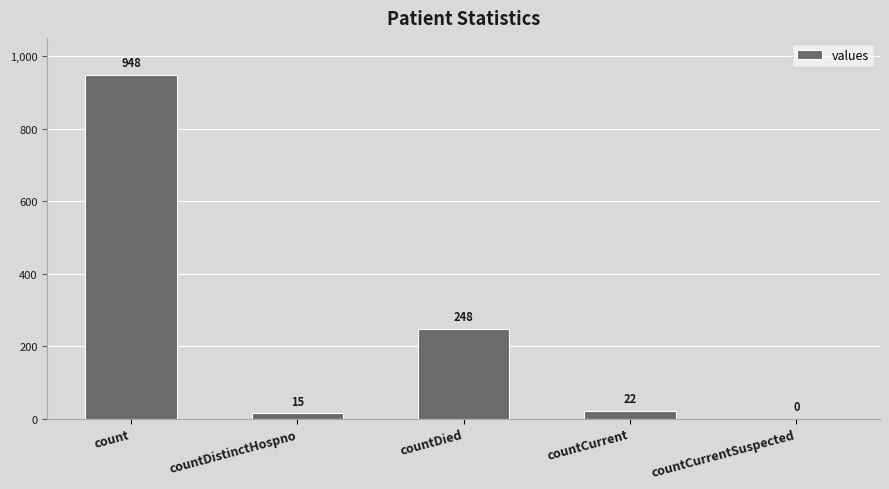

How many categories are shown in the chart?

5